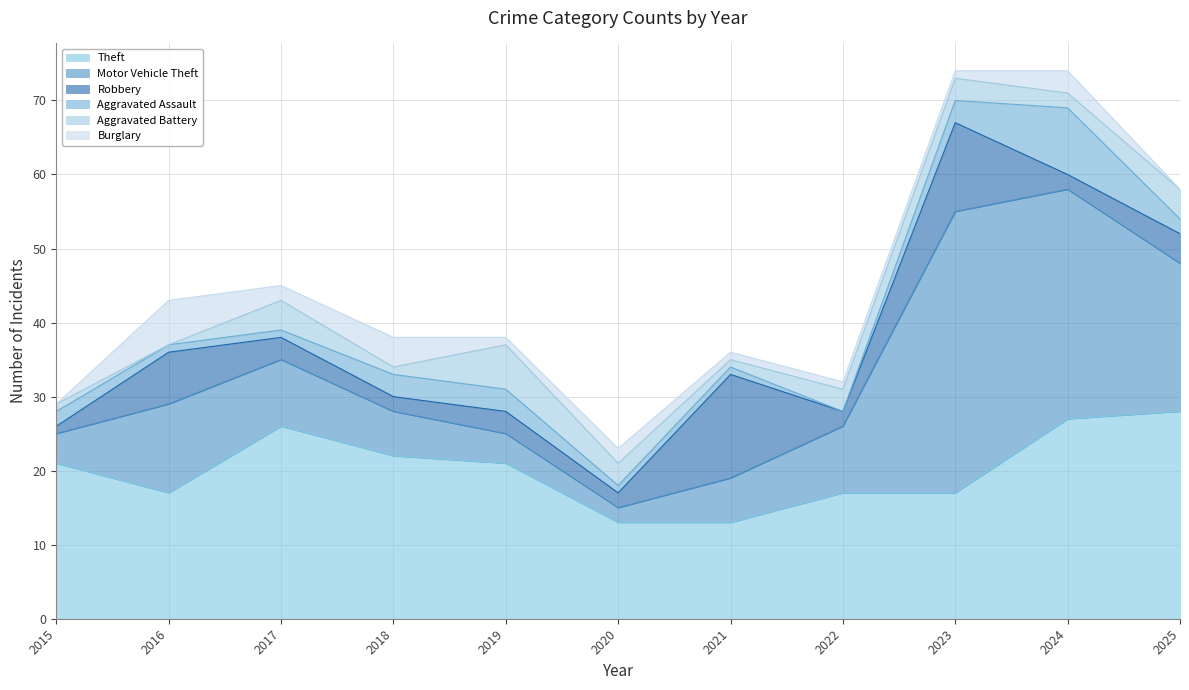

At which label does Theft reach its minimum?

2020